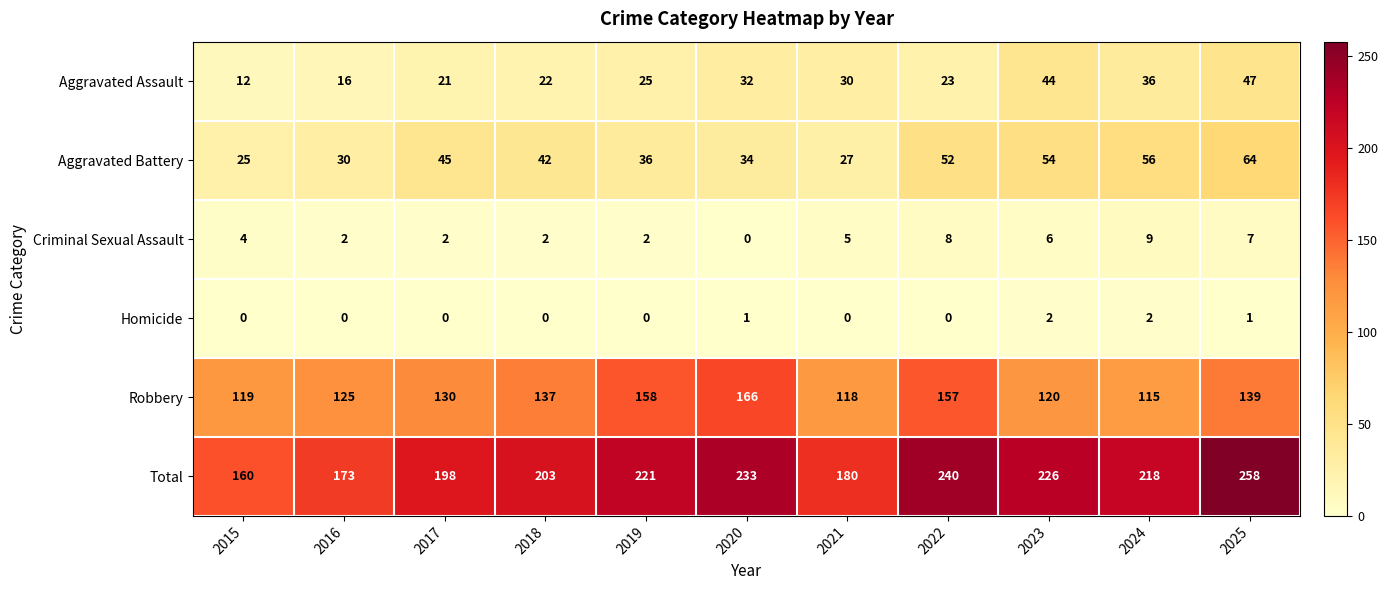

The value of Robbery at 2016 is 222. True or false?

False